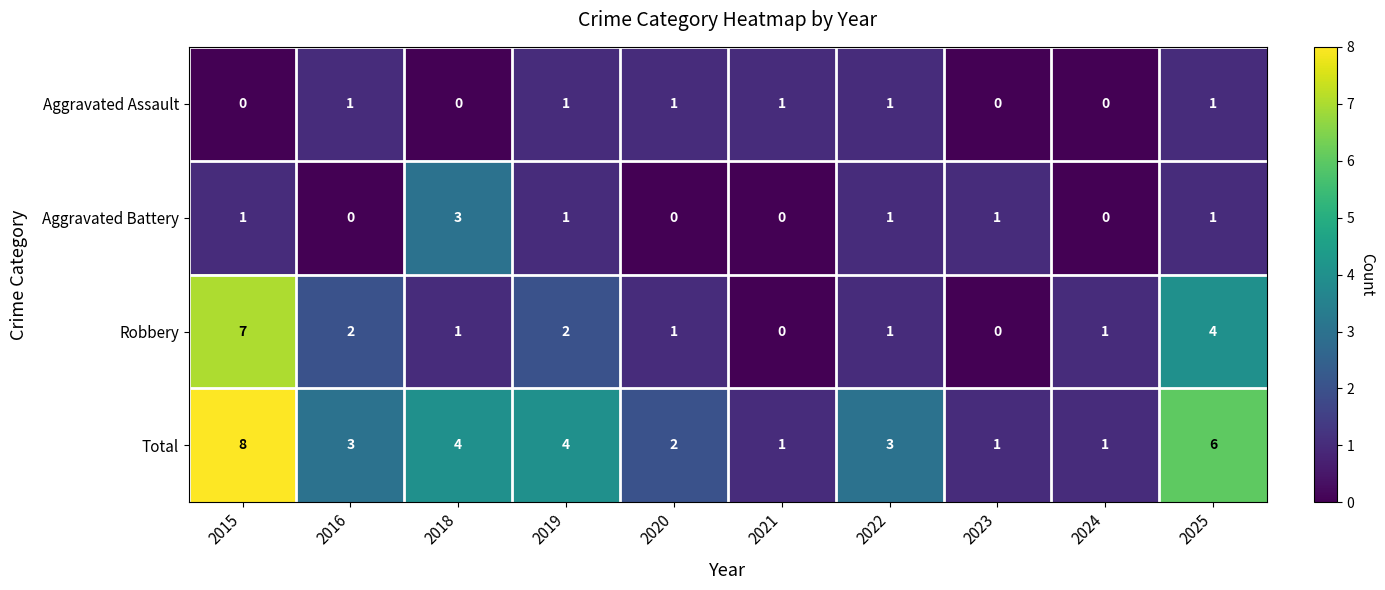

What is the total value across all series at 2019?

8